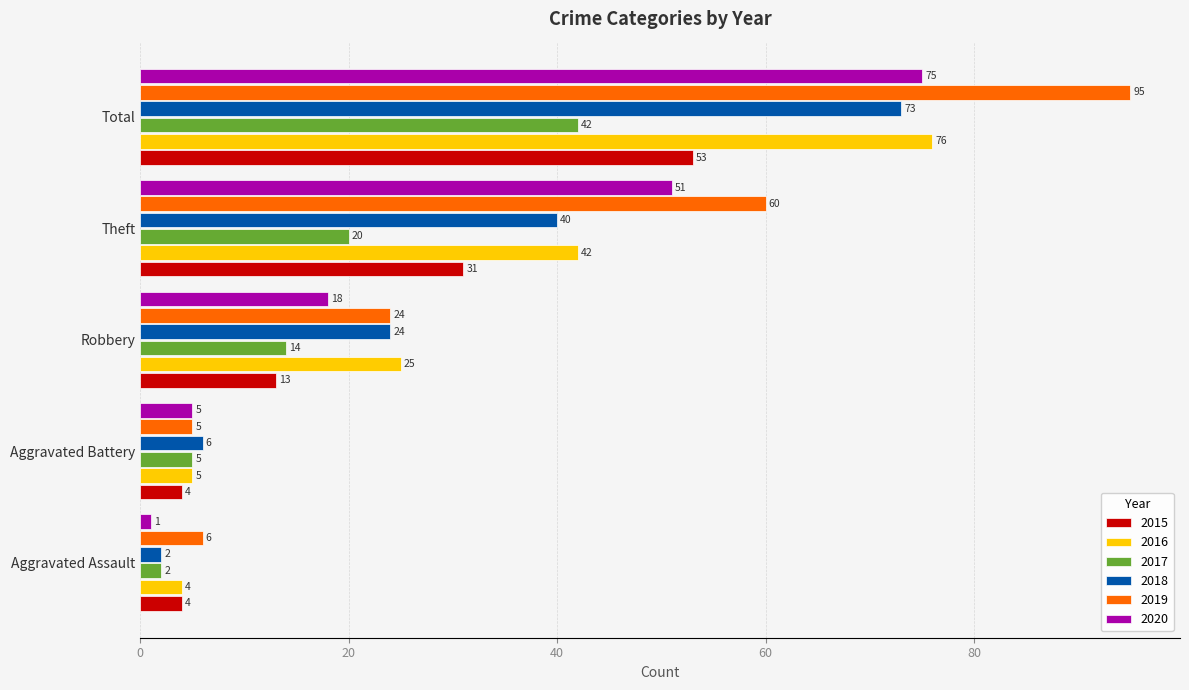

What is the total value across all series at Theft?

244